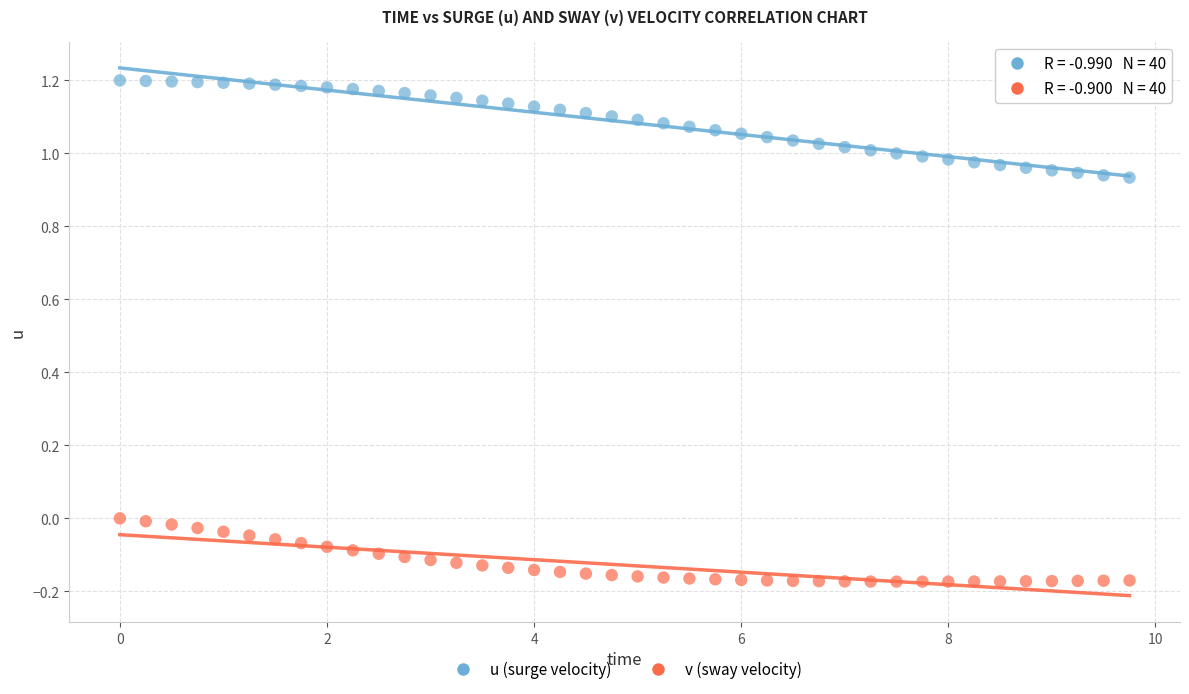

What are all the series names shown in the legend?

u (surge velocity), v (sway velocity)